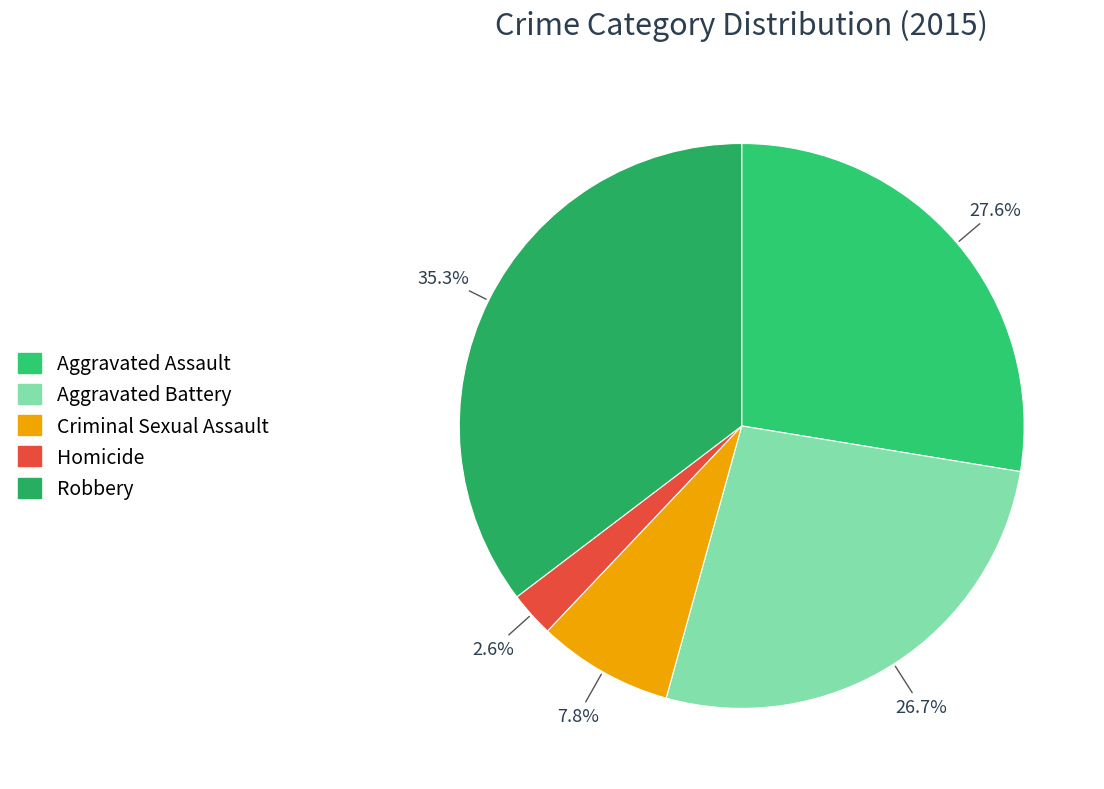

To the nearest percent, what is the difference between the Criminal Sexual Assault and Homicide slice percentages?

5%